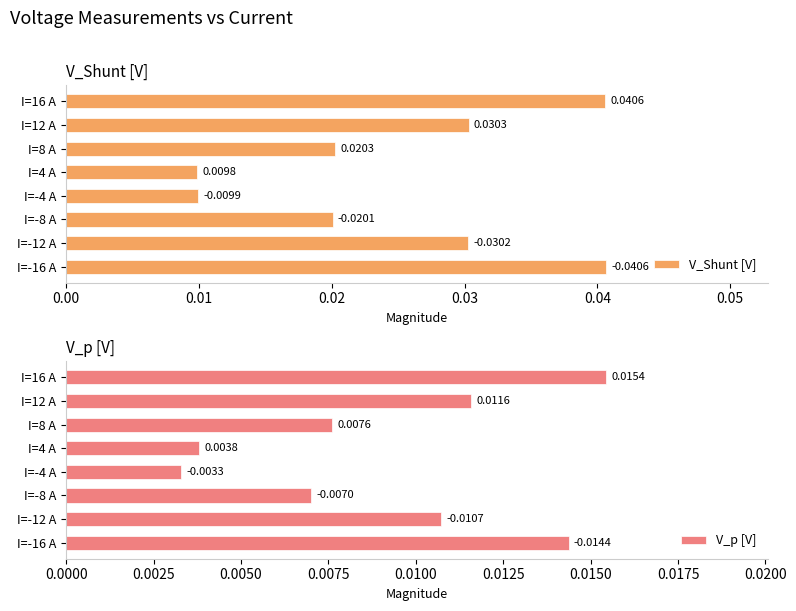

How many groups of bars are there?

8